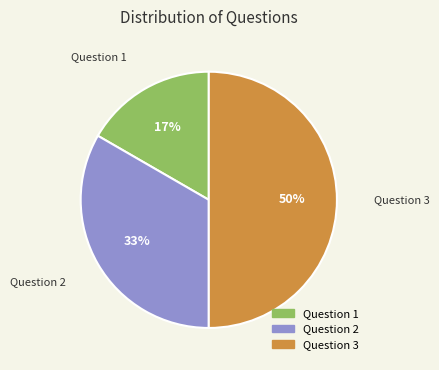

To the nearest percent, what is the average slice percentage?

33%